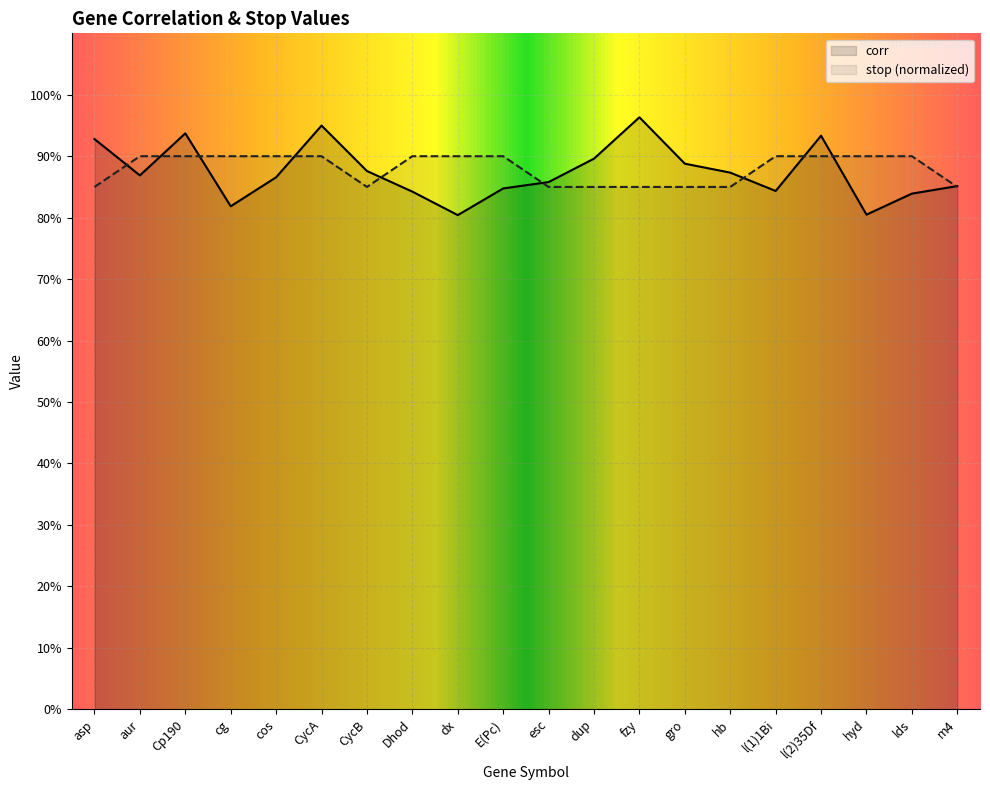

True or false: corr and stop intersect in this chart.

True